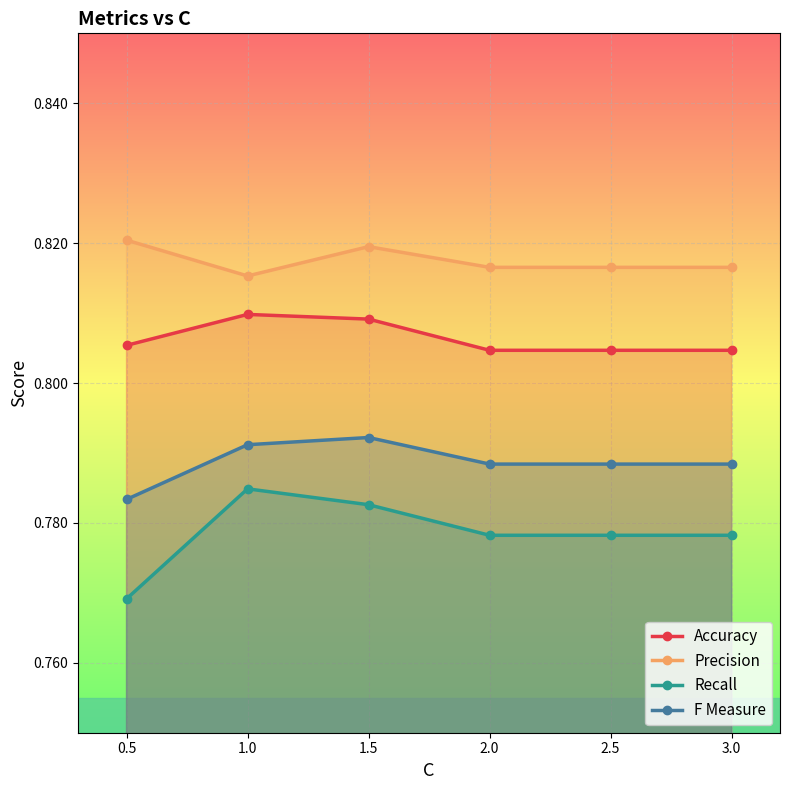

At which category does F Measure reach its first local peak?

1.5